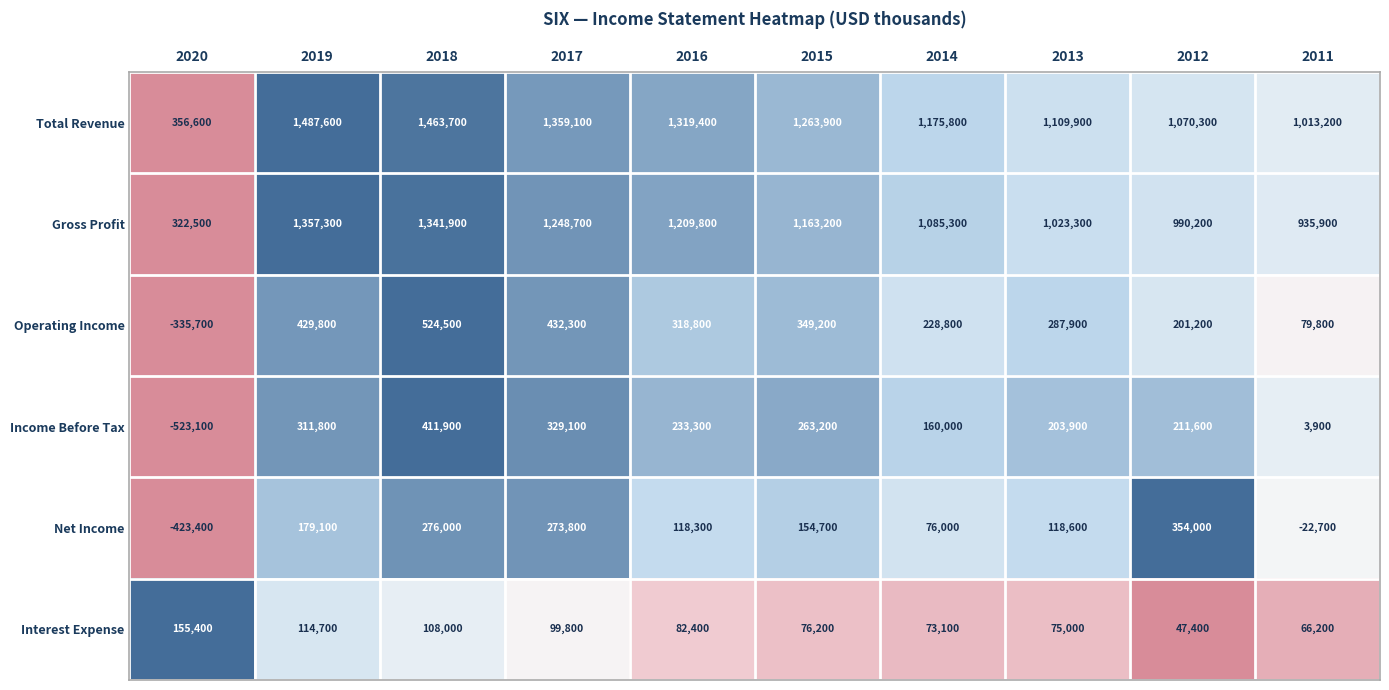

The value of Interest Expense at 2016 is 46214. True or false?

False